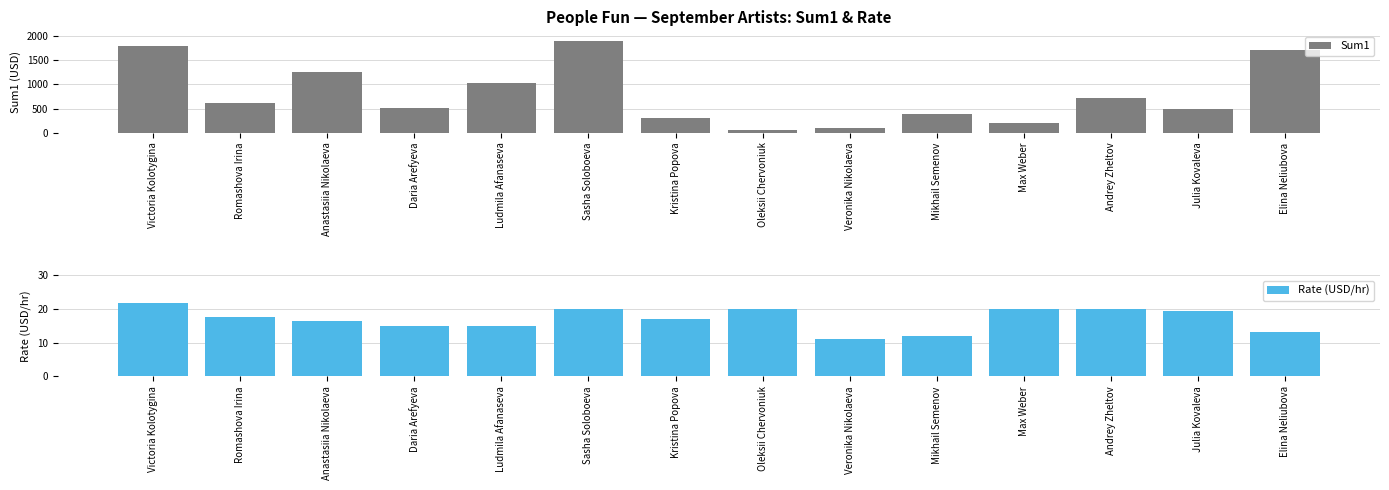

Count the number of categories in the chart.

14